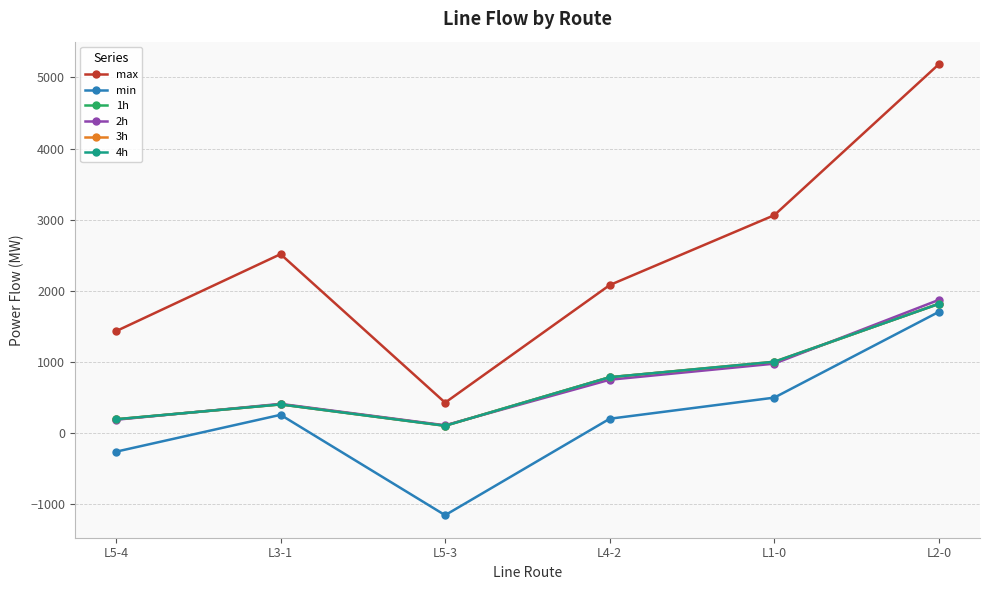

At which category is the sum across all series the highest?

L2-0